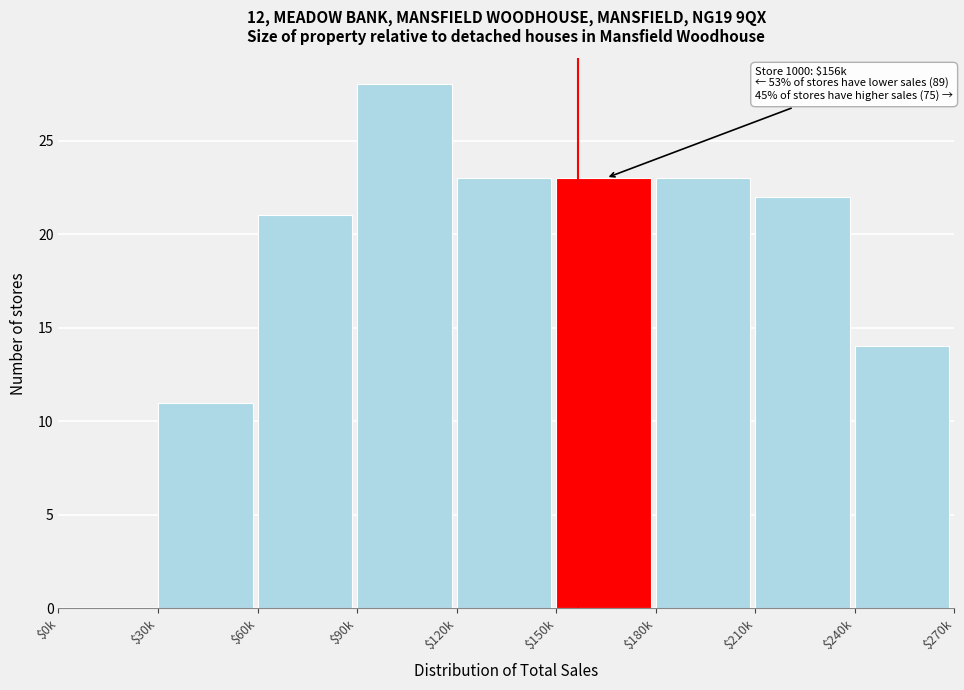

What is the approximate value at $120k, to the nearest 10?

20